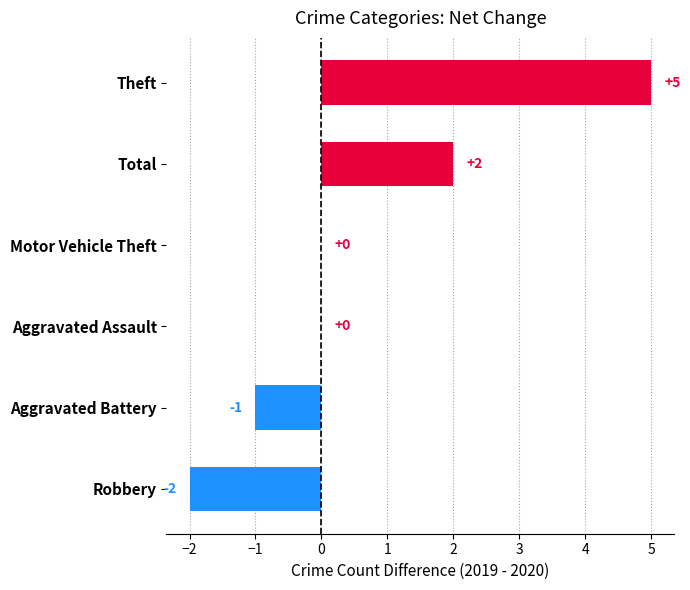

At which category does the chart reach its peak across all series?

Theft